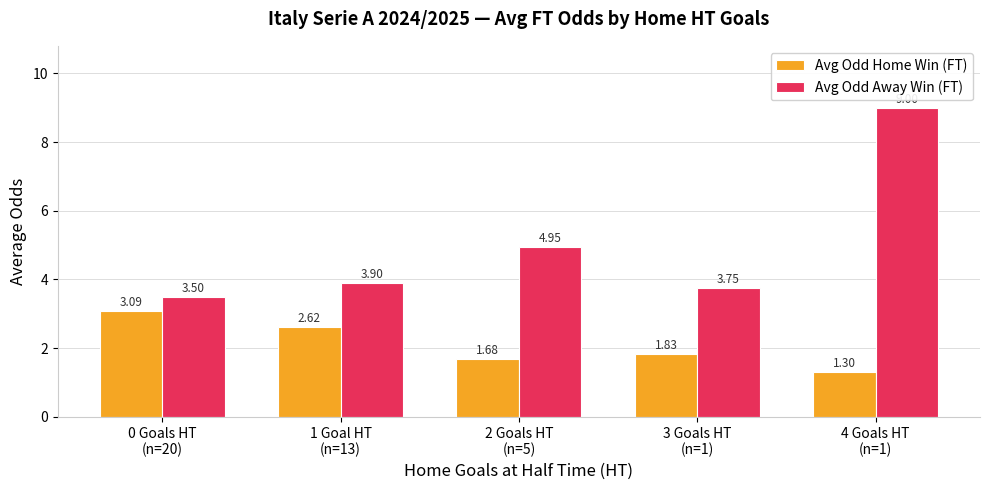

What are all the series names shown in the legend?

Avg Odd Home Win (FT), Avg Odd Away Win (FT)